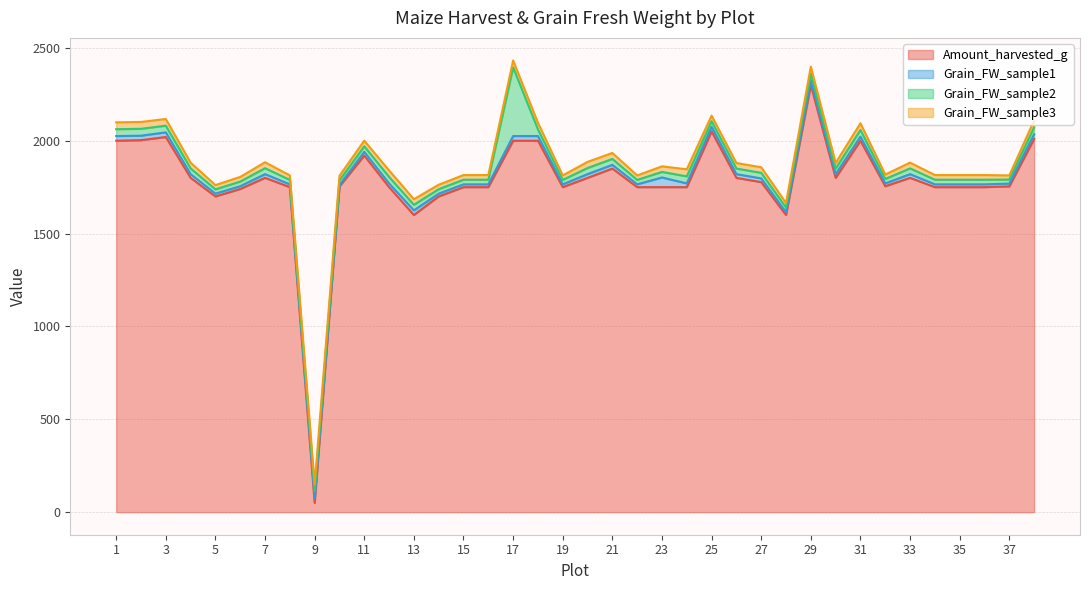

What is the difference between the second highest and second lowest values in the Amount_harvested_g series?

450